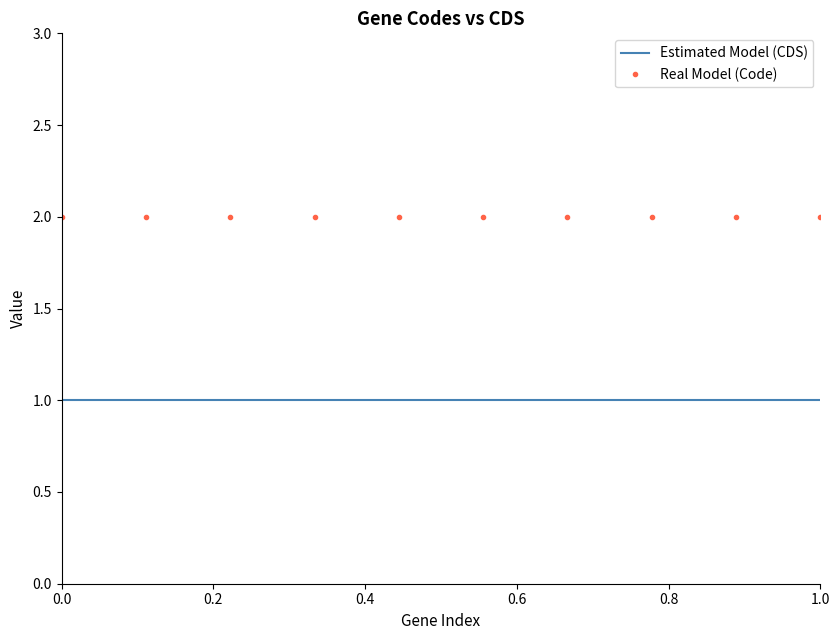

List the series in order of their peak value, highest first.

Real Model (Code), Estimated Model (CDS)